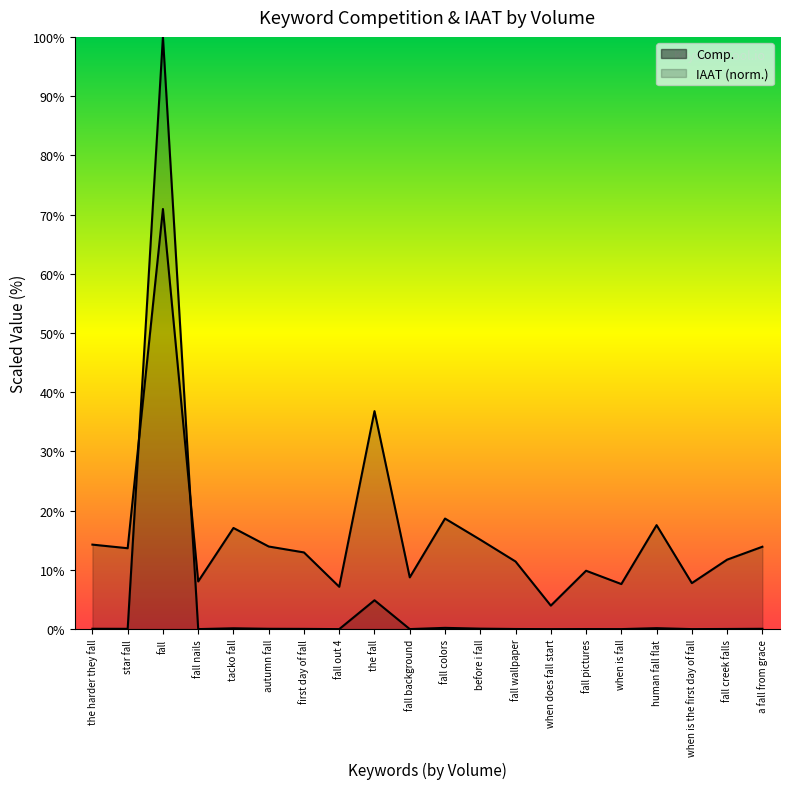

What is the label of the 14th point from the right?

first day of fall